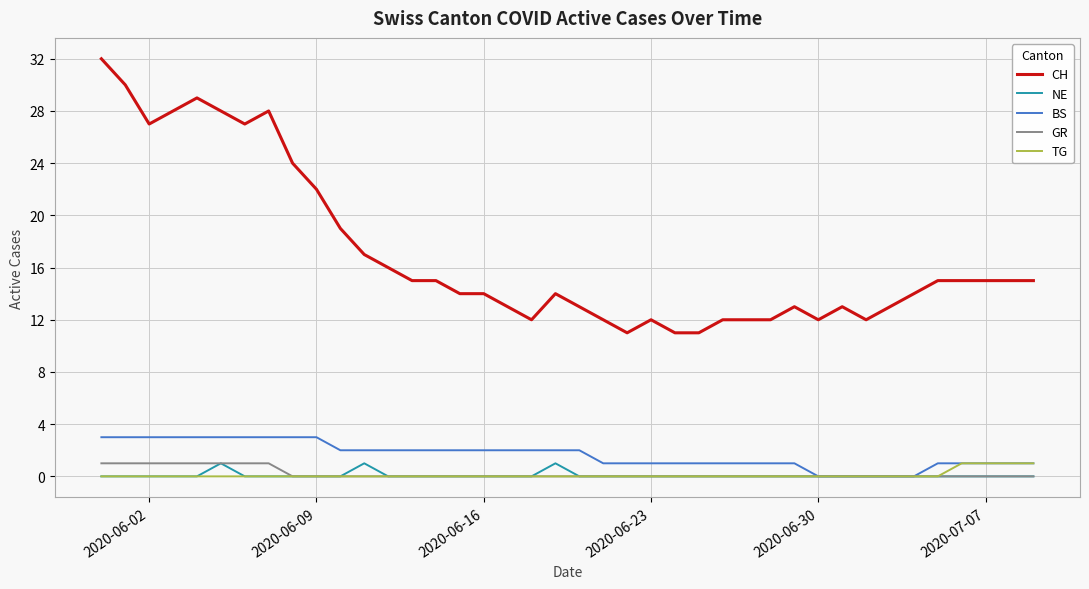

Reading right to left, transcribe all the data shown in this chart.

CH: 15	15	15	15	15	14	13	12	13	12	13	12	12	12	11	11	12	11	12	13	14	12	13	14	14	15	15	16	17	19	22	24	28	27	28	29	28	27	30	32
NE: 0	0	0	0	0	0	0	0	0	0	0	0	0	0	0	0	0	0	0	0	1	0	0	0	0	0	0	0	1	0	0	0	0	0	1	0	0	0	0	0
BS: 1	1	1	1	1	0	0	0	0	0	1	1	1	1	1	1	1	1	1	2	2	2	2	2	2	2	2	2	2	2	3	3	3	3	3	3	3	3	3	3
GR: 0	0	0	0	0	0	0	0	0	0	0	0	0	0	0	0	0	0	0	0	0	0	0	0	0	0	0	0	0	0	0	0	1	1	1	1	1	1	1	1
TG: 1	1	1	1	0	0	0	0	0	0	0	0	0	0	0	0	0	0	0	0	0	0	0	0	0	0	0	0	0	0	0	0	0	0	0	0	0	0	0	0